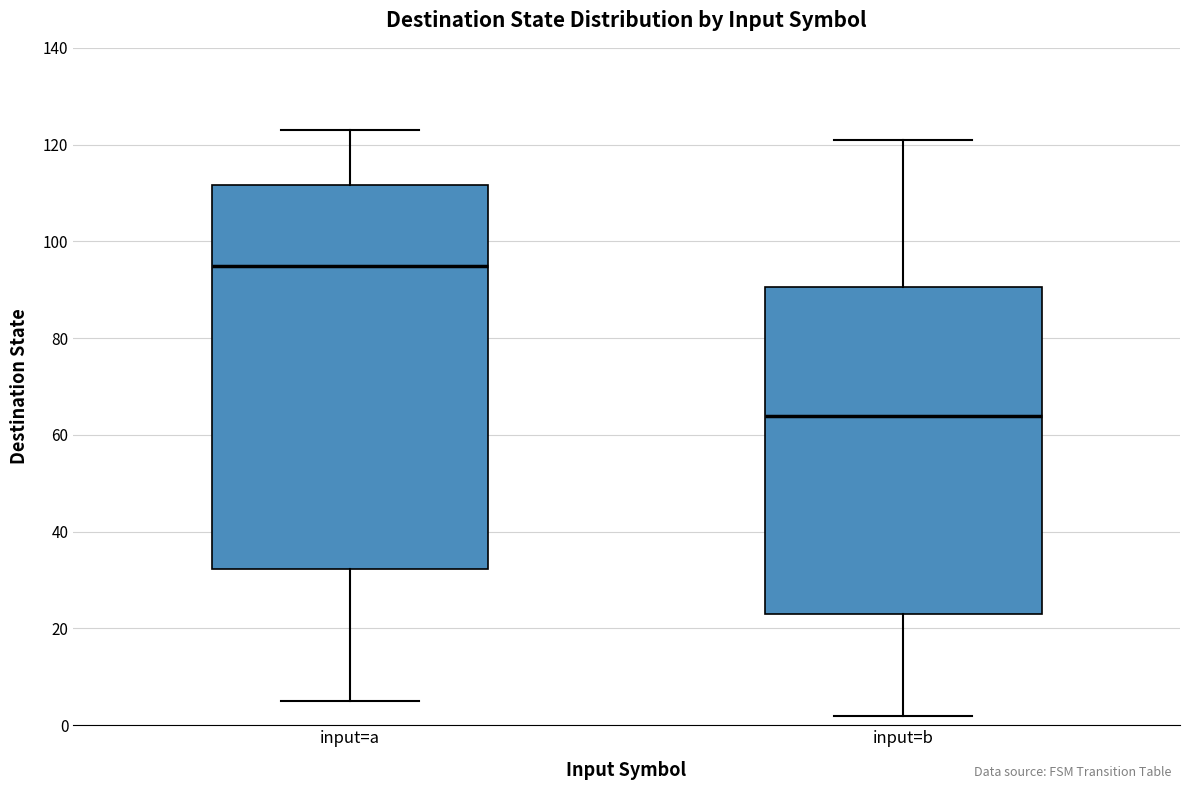

Reading left to right, transcribe this box plot: for each box, give where its median line is, the range the box spans, and where its two whiskers end, as read against the y-axis. The values are not printed on the chart, so give them approximately, as read against the axis.

input=a: median 96, box 32 to 112, whiskers 6 to 124
input=b: median 64, box 24 to 90, whiskers 2 to 122